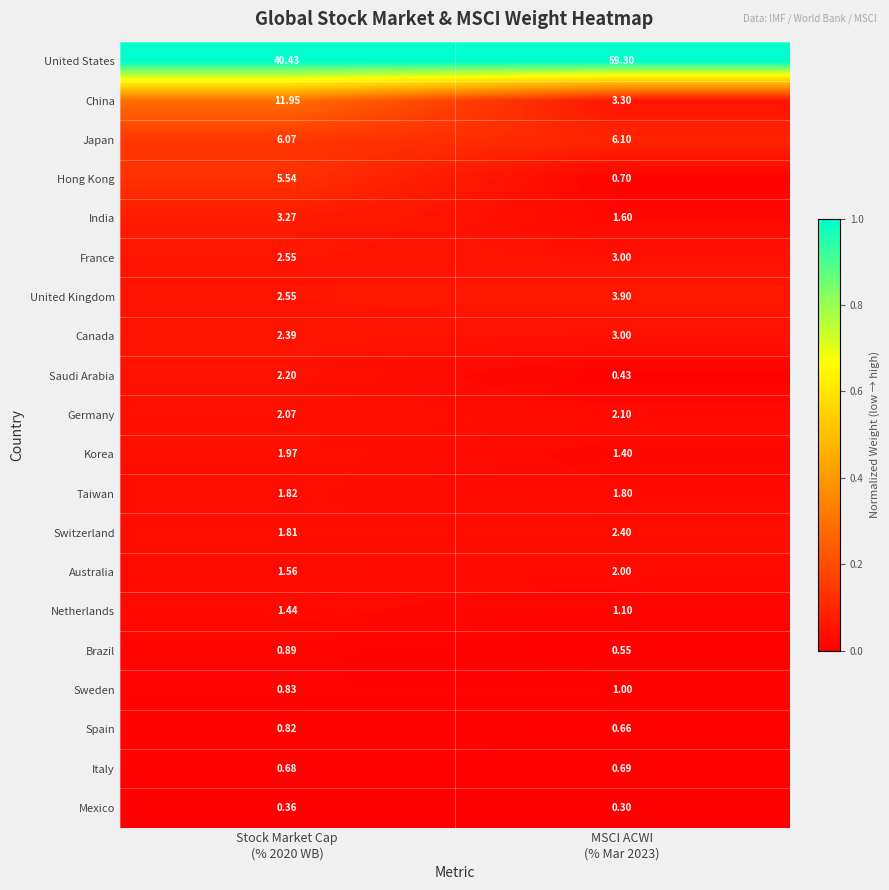

Which series has the largest total across all categories?

United States